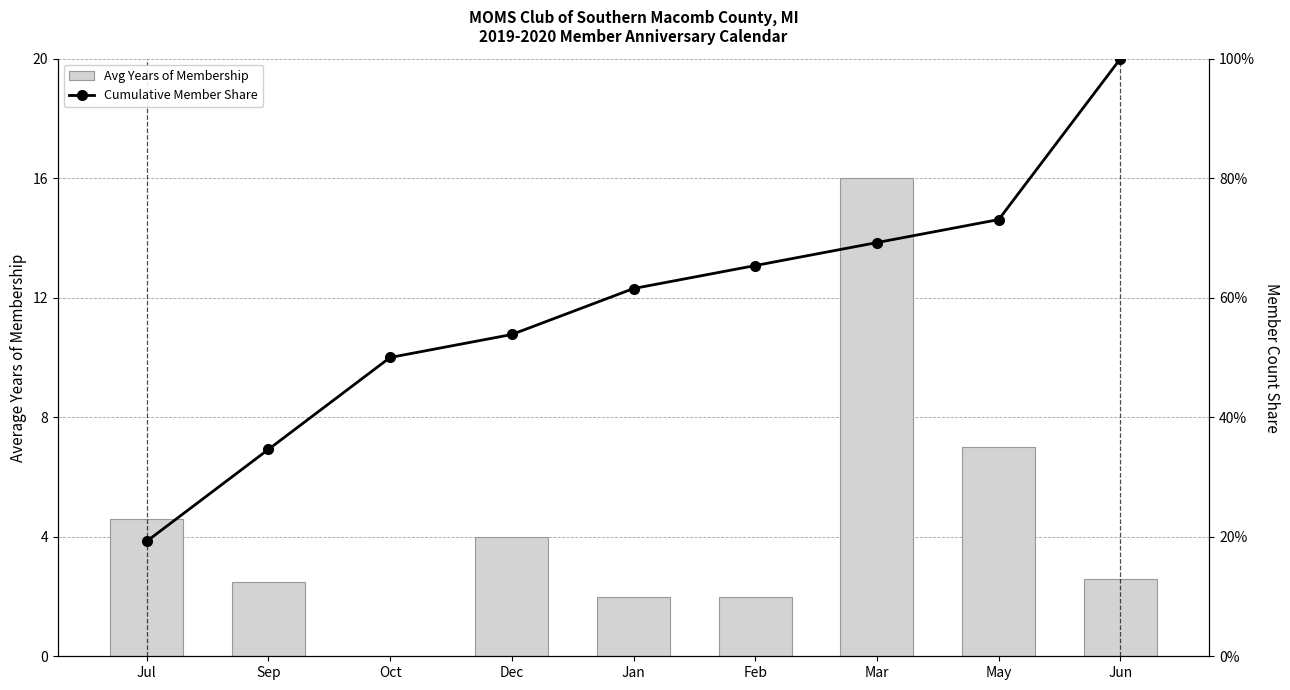

What are all the series names shown in the legend?

Avg Years of Membership, Cumulative Member Share